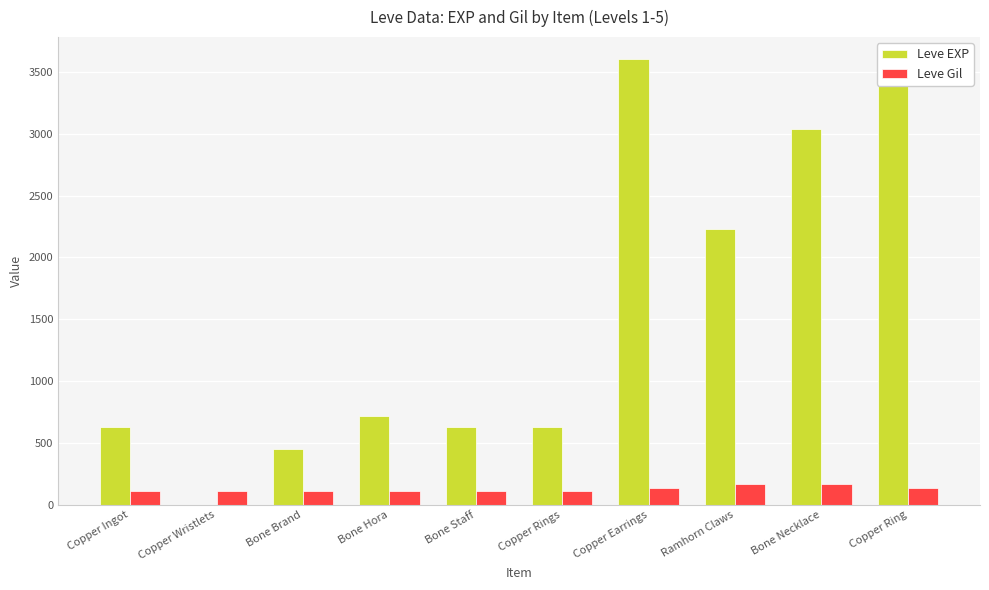

At which category does the chart reach its minimum across all series?

Copper Wristlets